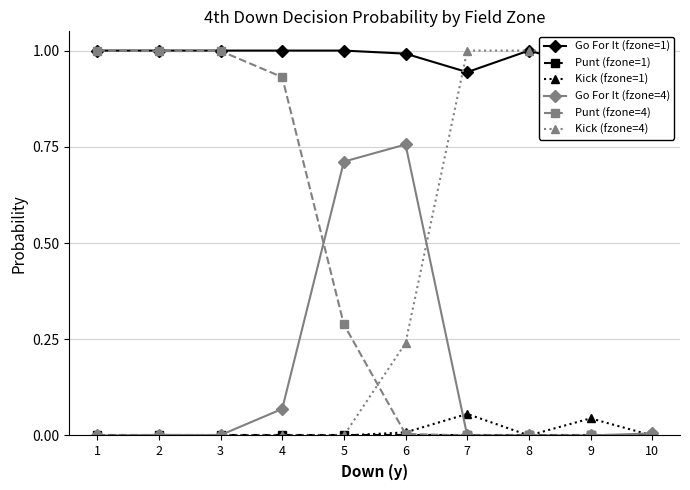

What is the maximum value shown in the chart?

1.0